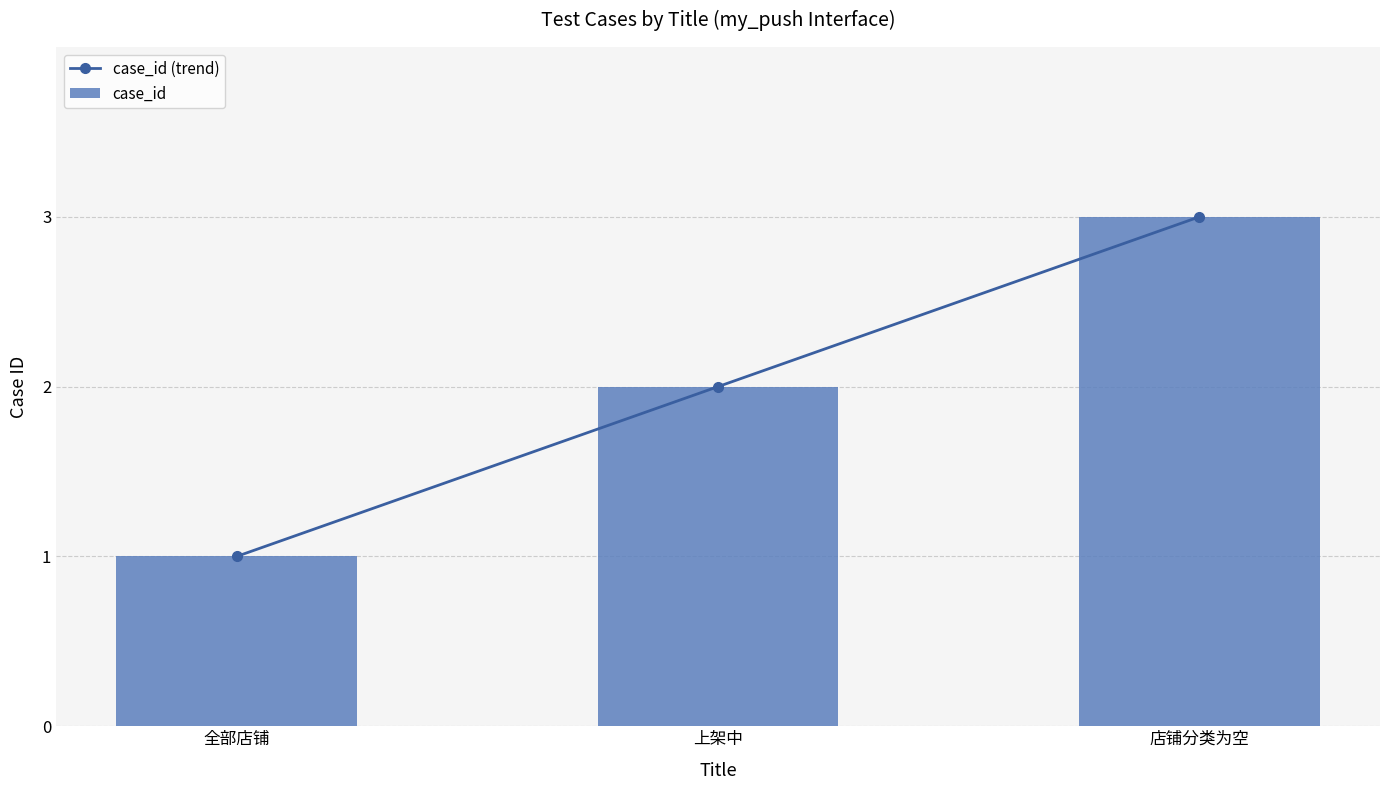

At how many categories does at least one series exceed 2?

1